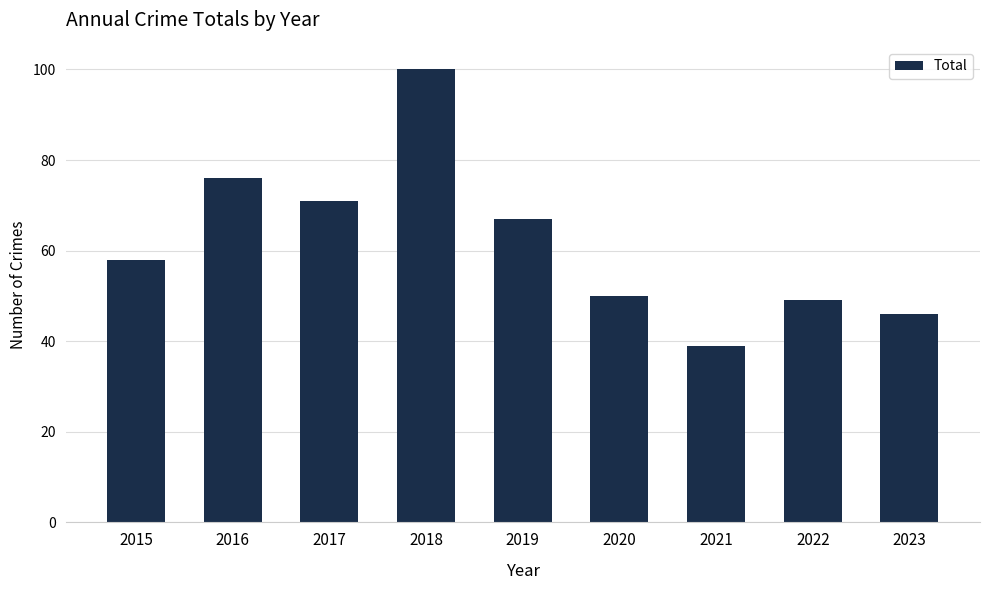

Reading left to right, extract all data points from this chart.

2015=58	2016=76	2017=71	2018=100	2019=67	2020=50	2021=39	2022=49	2023=46